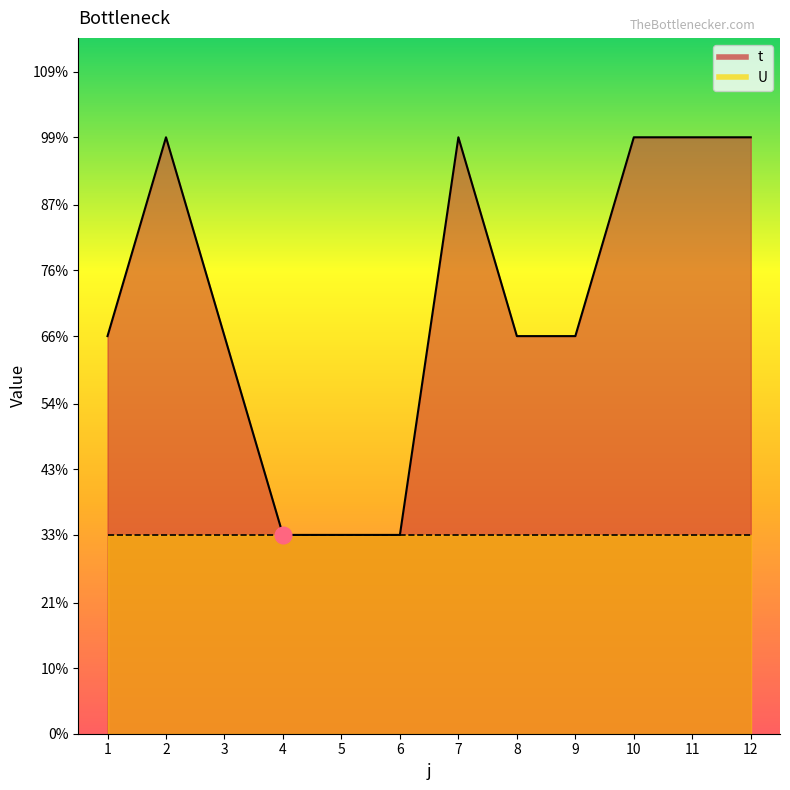

Reading left to right, what are all the values shown in this chart?

1=2	2=3	3=2	4=1	5=1	6=1	7=3	8=2	9=2	10=3	11=3	12=3